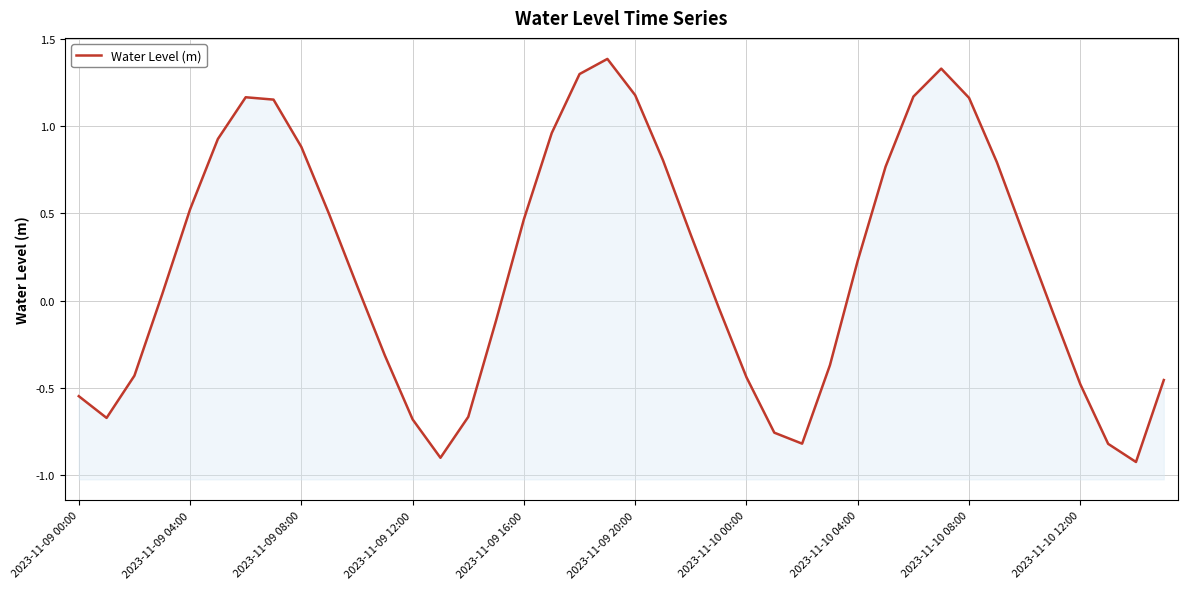

Does the chart display data point markers on the line(s)?

No